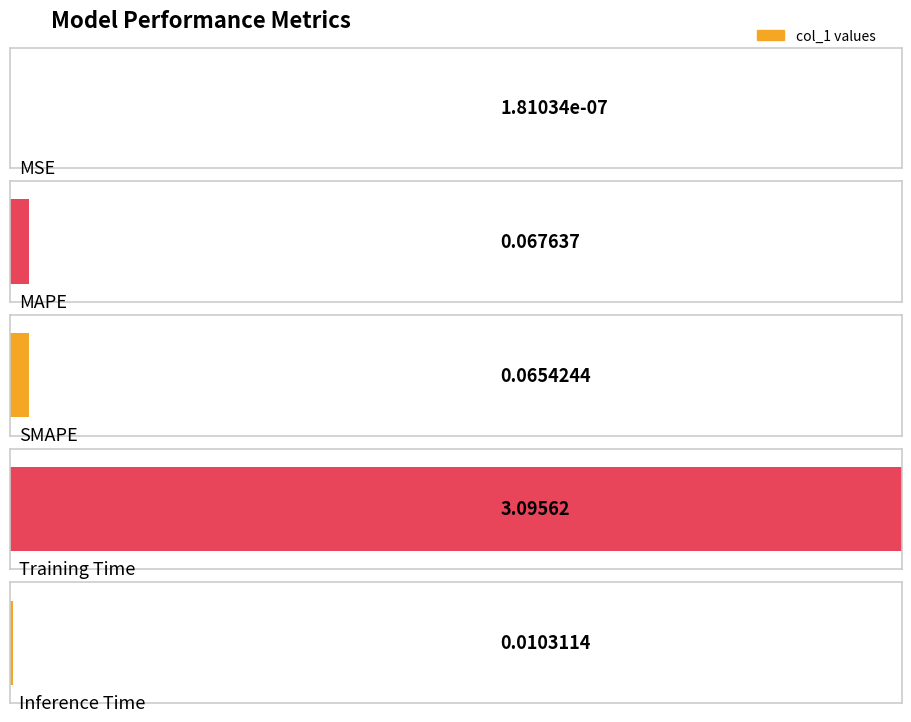

What is the label of the 5th bar from the right?

MSE